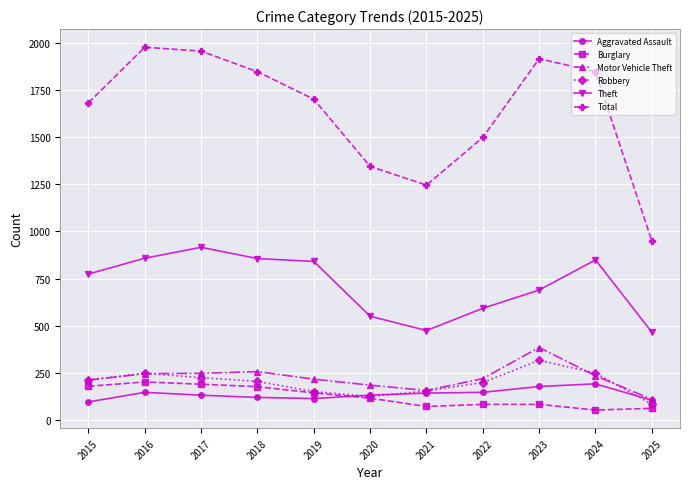

Is it true that Total equals 1978 at 2016?

True